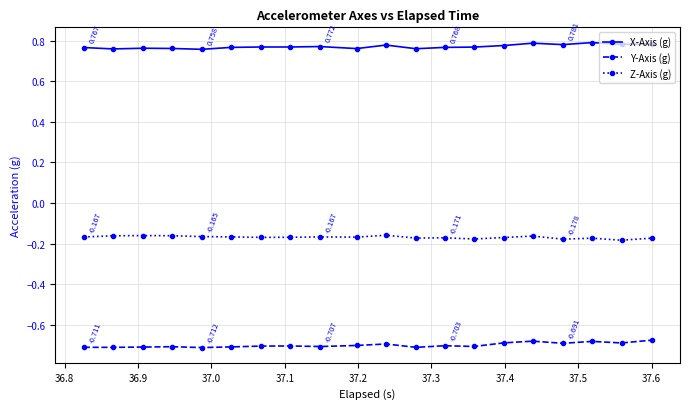

Which series has the largest total across all categories?

X-Axis (g)